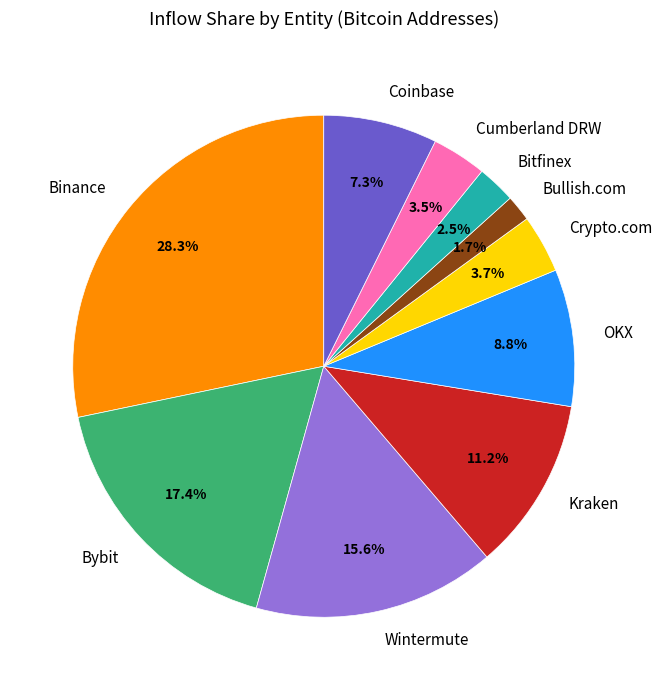

To the nearest percent, what is the difference between the Bybit and Crypto.com slice percentages?

14%